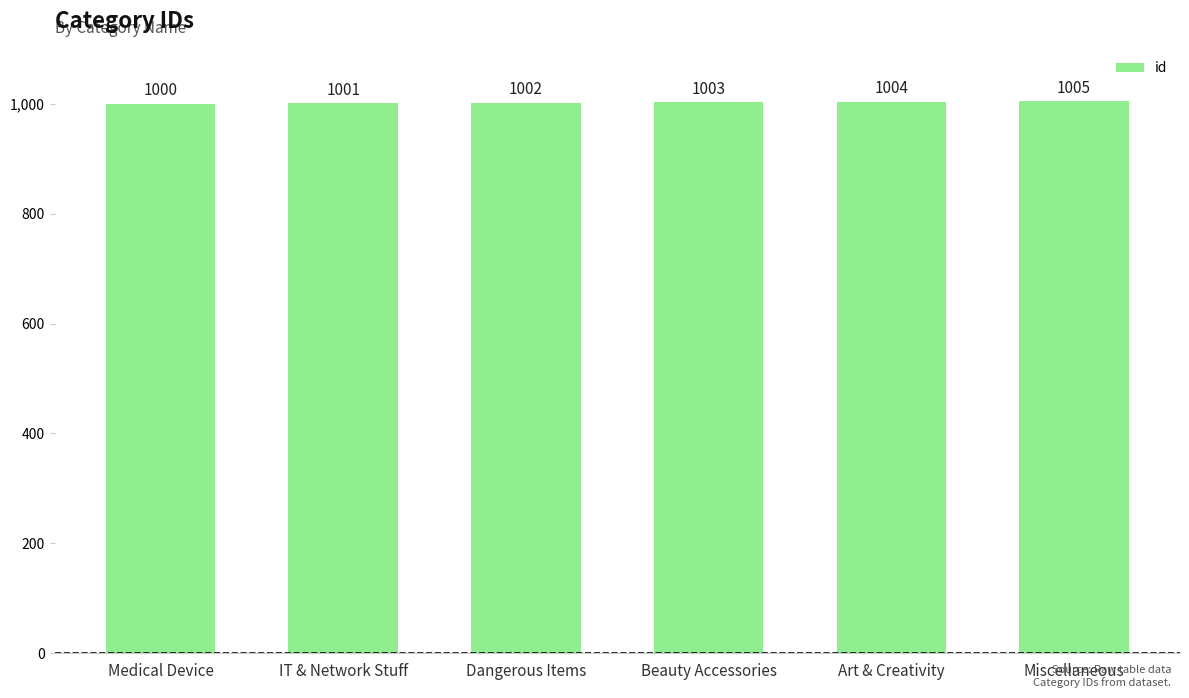

At which category does the chart reach its peak across all series?

Miscellaneous